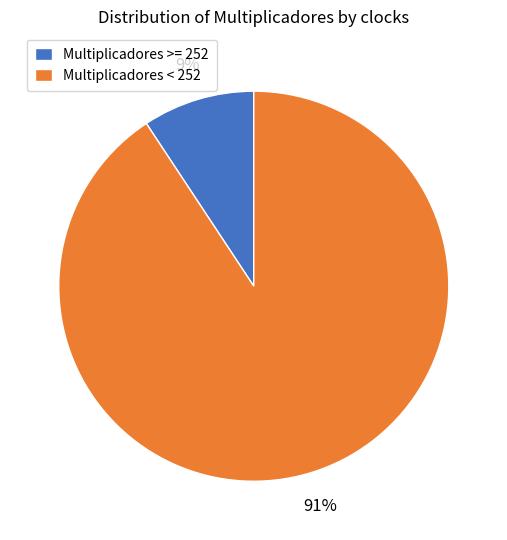

Is Multiplicadores < 252 the majority of the pie?

Yes